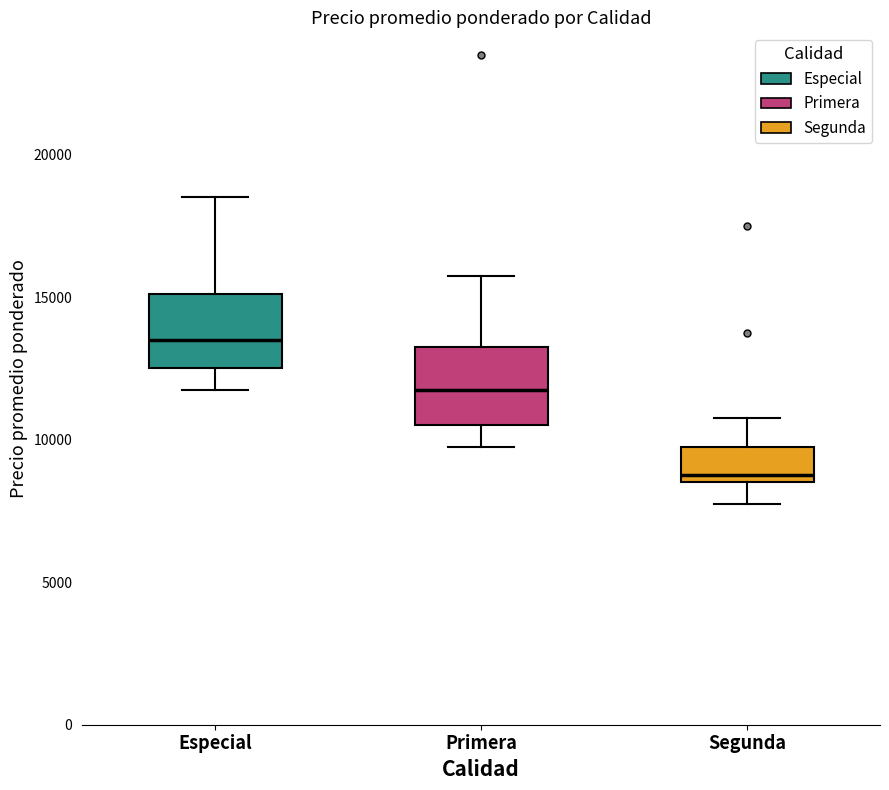

Reading left to right, transcribe this box plot: for each box, give where its median line is, the range the box spans, and where its two whiskers end, as read against the y-axis. The values are not printed on the chart, so give them approximately, as read against the axis.

Especial: median 13500, box 12500 to 15000, whiskers 12000 to 18500
Primera: median 12000, box 10500 to 13500, whiskers 10000 to 16000
Segunda: median 9000, box 8500 to 10000, whiskers 8000 to 11000